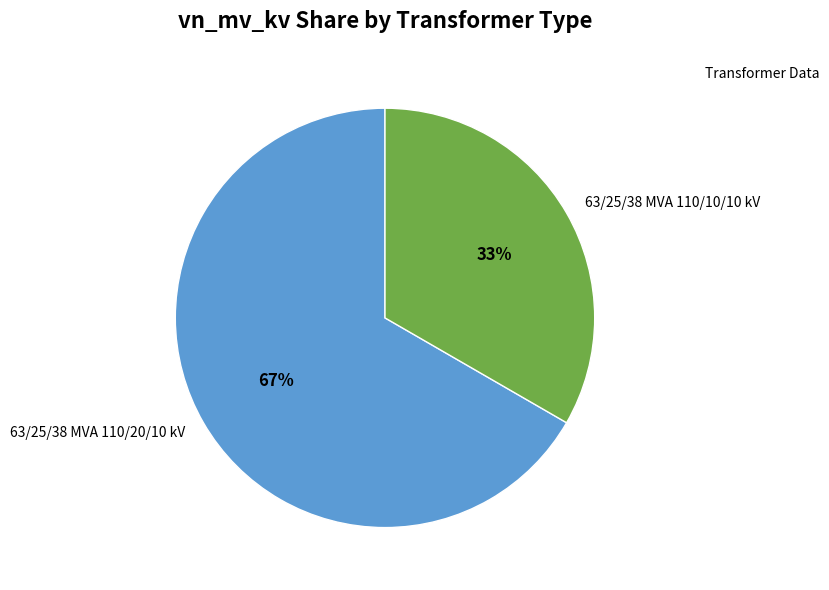

True or false: 63/25/38 MVA 110/10/10 kV accounts for 33% of the total.

True